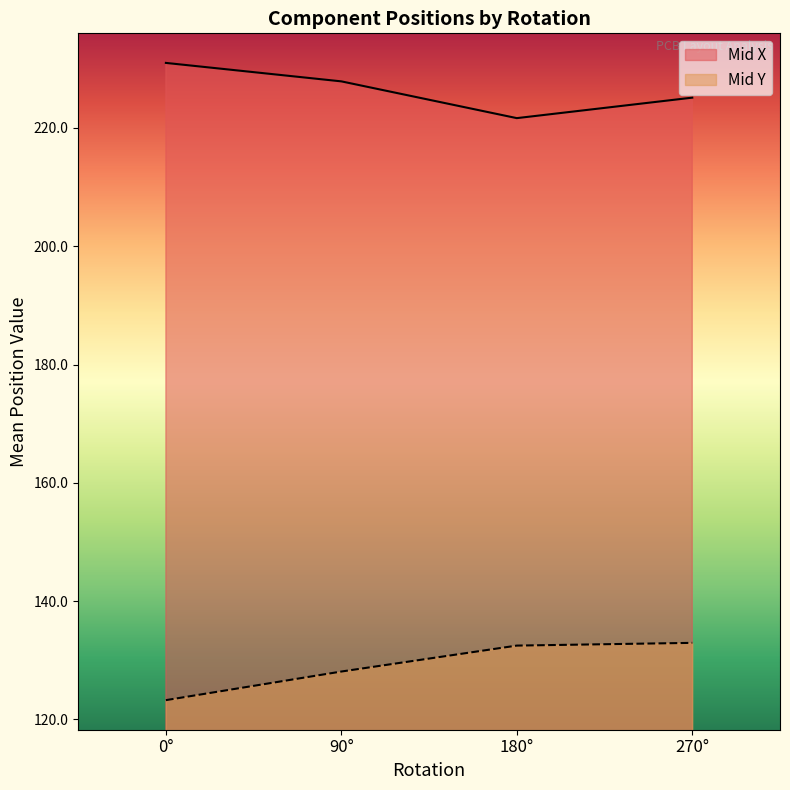

What is the sum of the Mid X values at 270° and 180°?

446.8